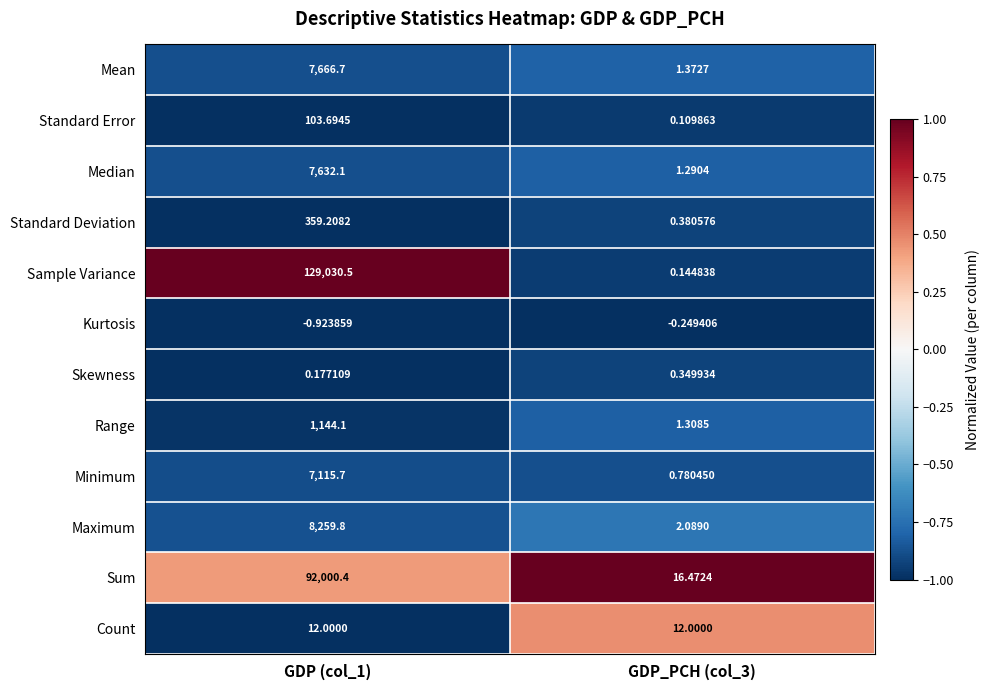

At which category is the sum across all series the highest?

GDP (col_1)